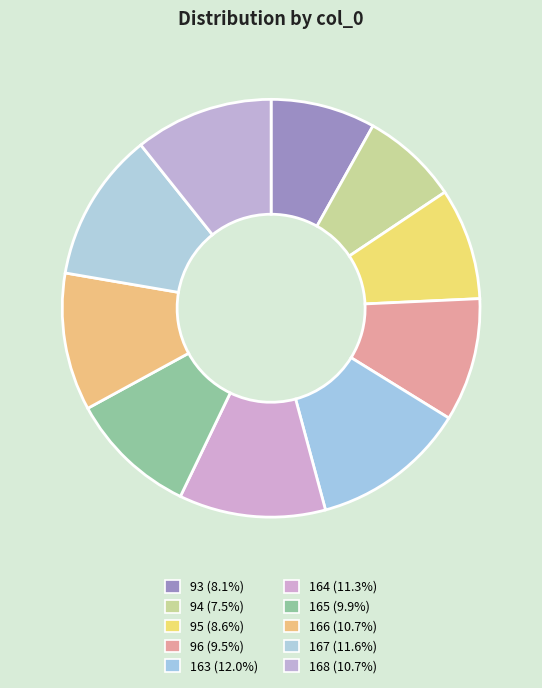

Do 165 and 167 together represent more than half of the pie?

No